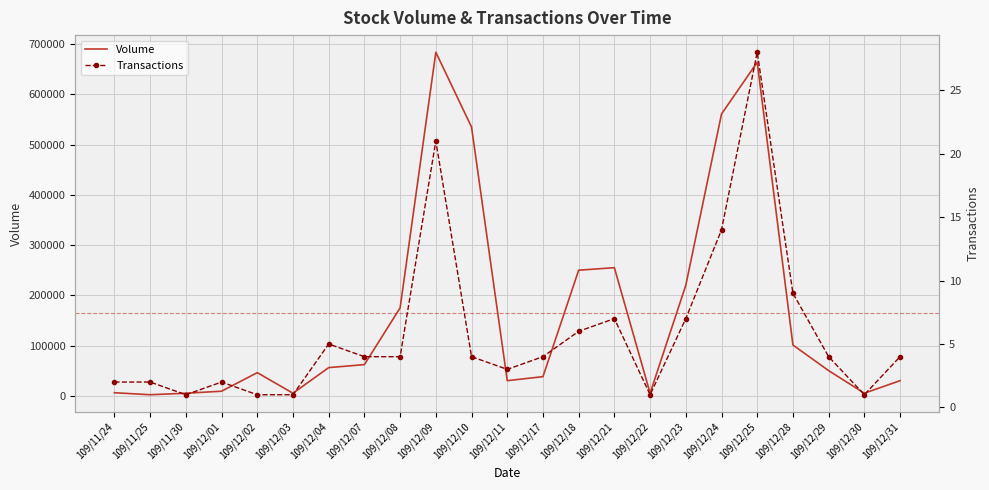

What is the sum of the Volume values at 109/12/07 and 109/12/02?

108000